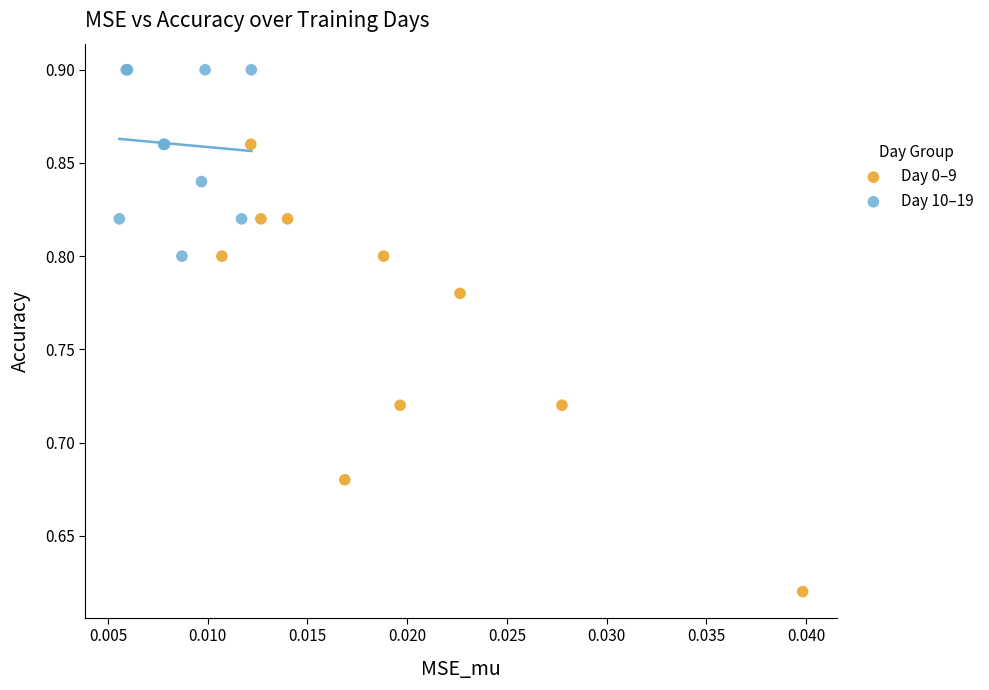

Which series contains the highest Y value?

Day 10–19